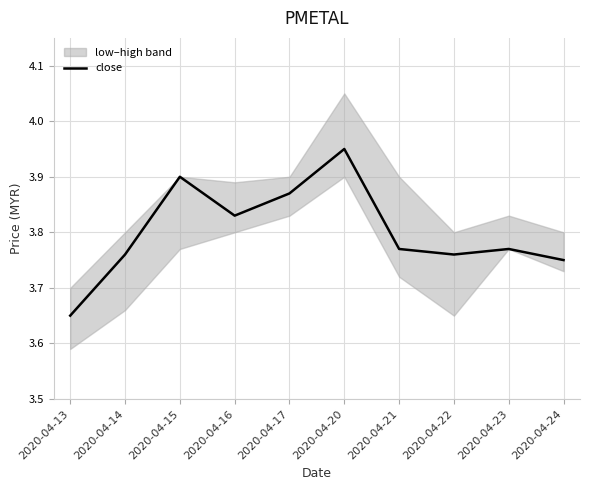

Rank the categories by value from highest to lowest.

2020-04-20, 2020-04-15, 2020-04-17, 2020-04-16, 2020-04-21, 2020-04-23, 2020-04-14, 2020-04-22, 2020-04-24, 2020-04-13